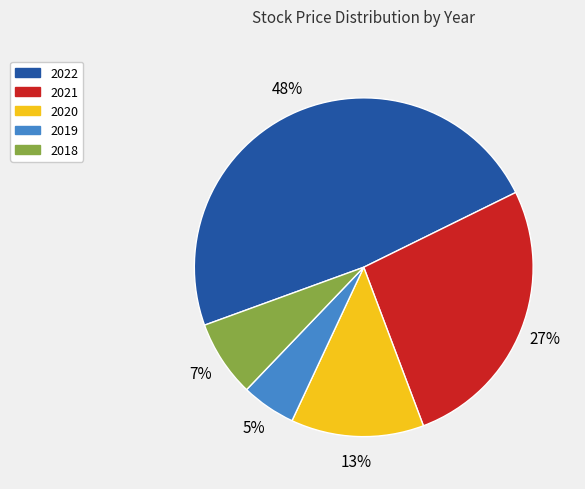

Count the number of slices in the pie.

5